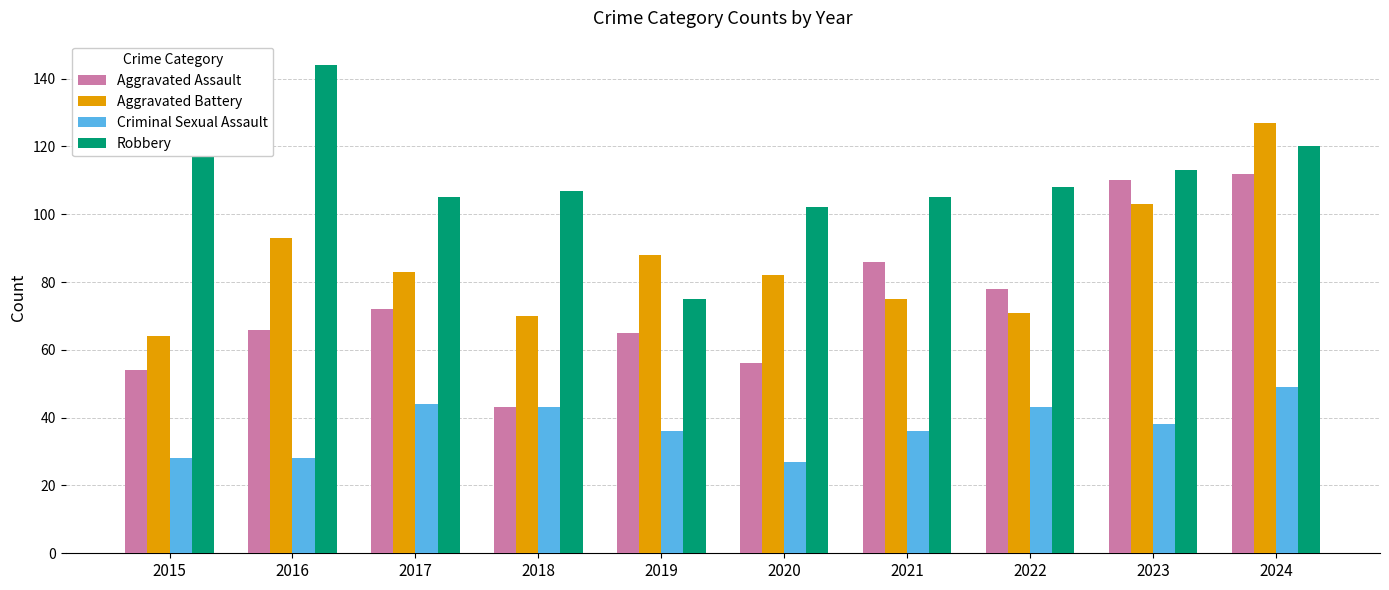

What is the spread (max minus min) of values at 2021?

69